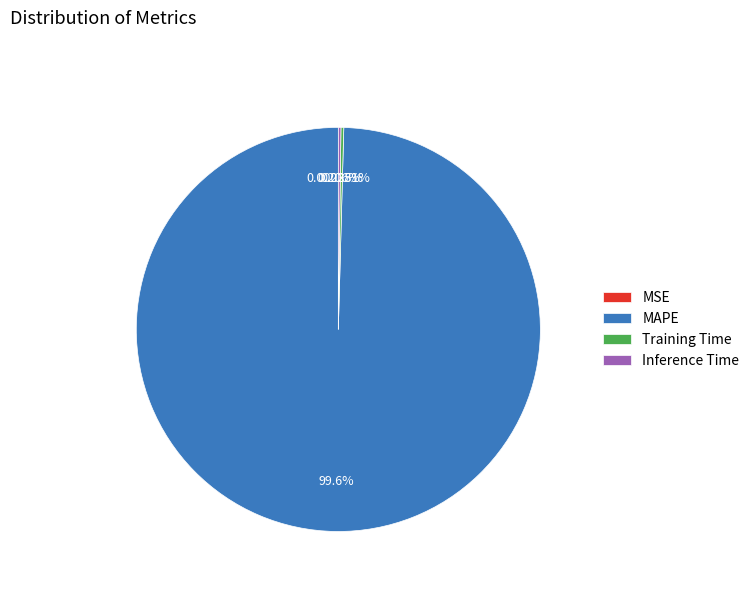

What is the largest slice in the pie chart?

MAPE